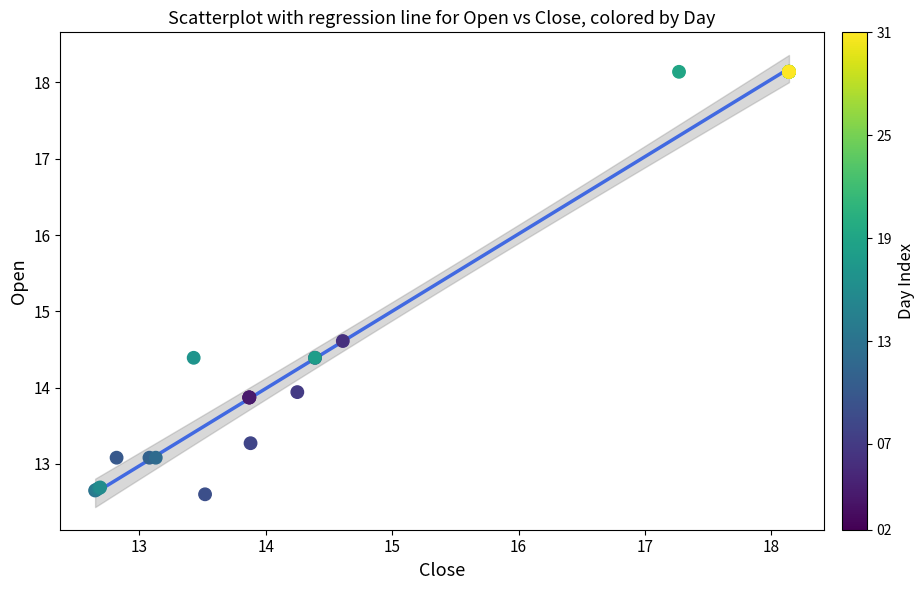

What Y value in the scatter plot is closest to 15?

14.6